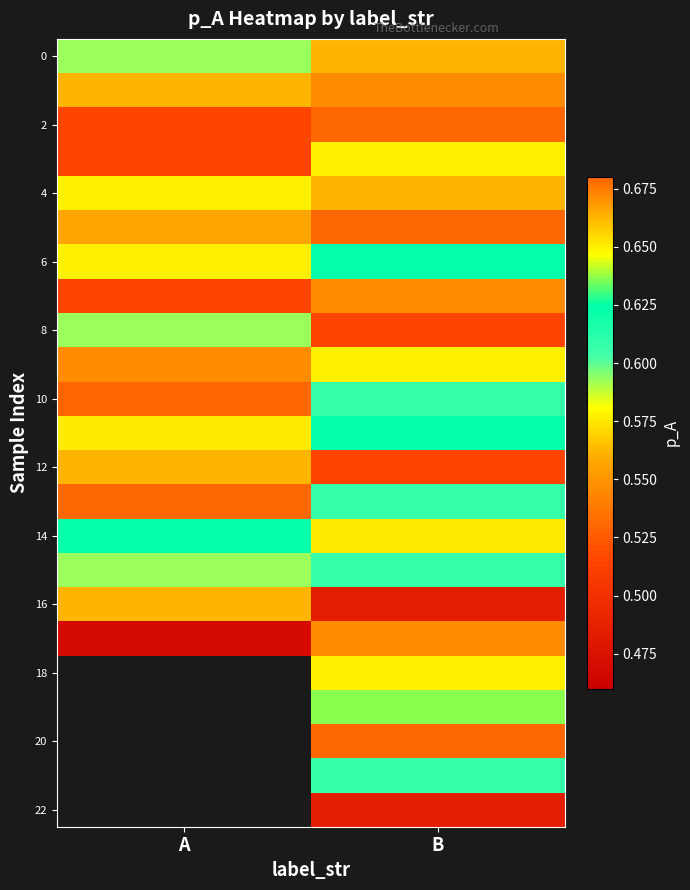

What is the sum of all 4 values?

1.1